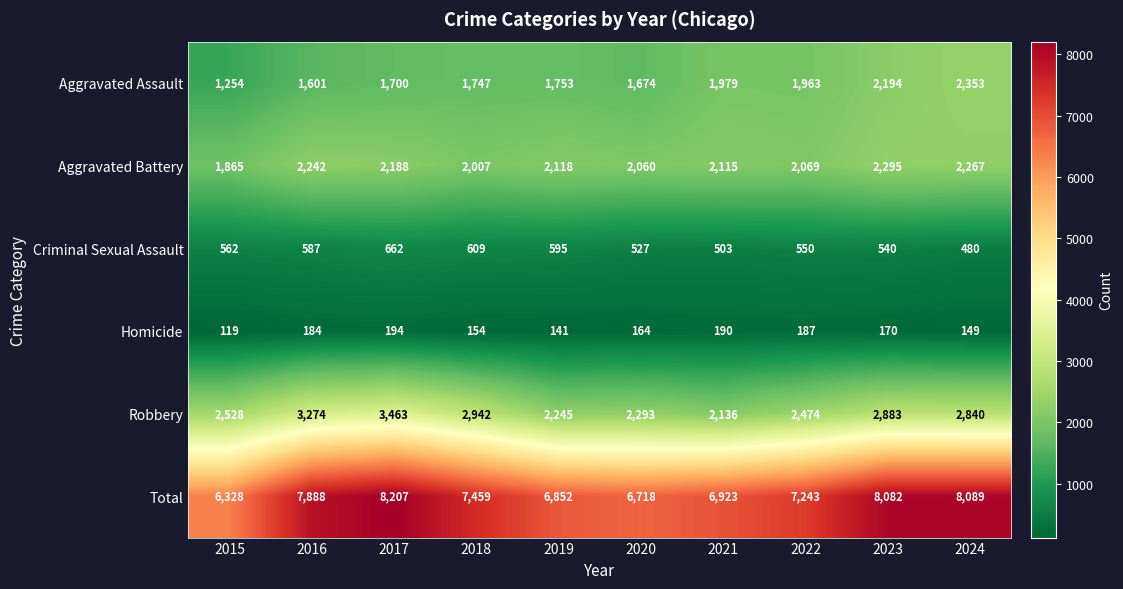

Is it true that Robbery equals 2883 at 2023?

True